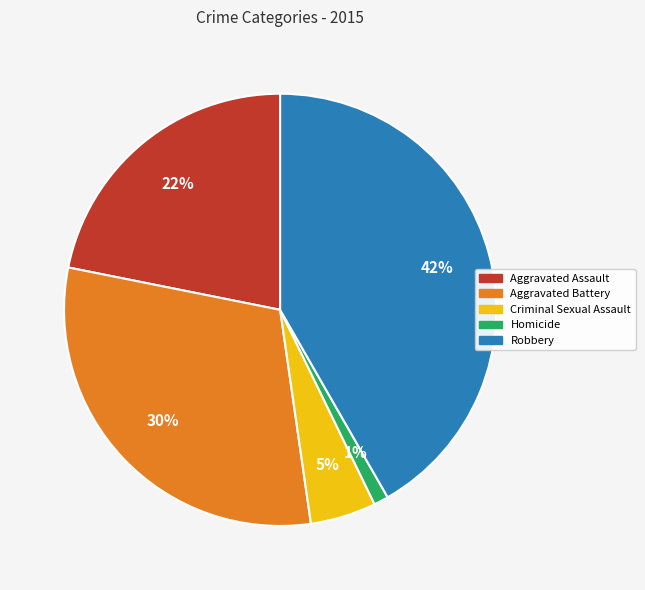

What is the smallest slice in the pie chart?

Homicide